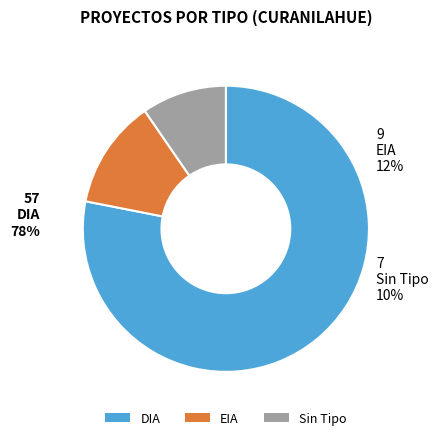

Which slice is the largest?

DIA